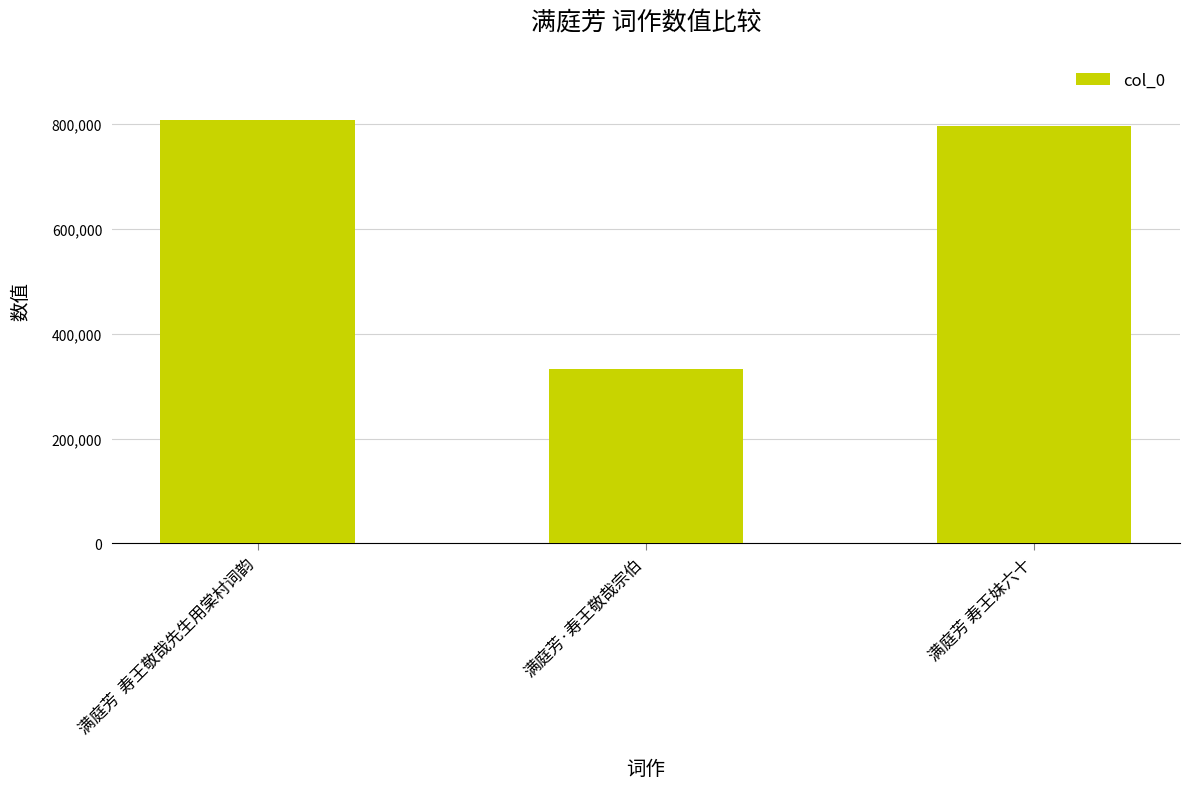

What is the difference between the values at 满庭芳  寿王敬哉先生用棠村词韵 and 满庭芳·寿王敬哉宗伯?

474548